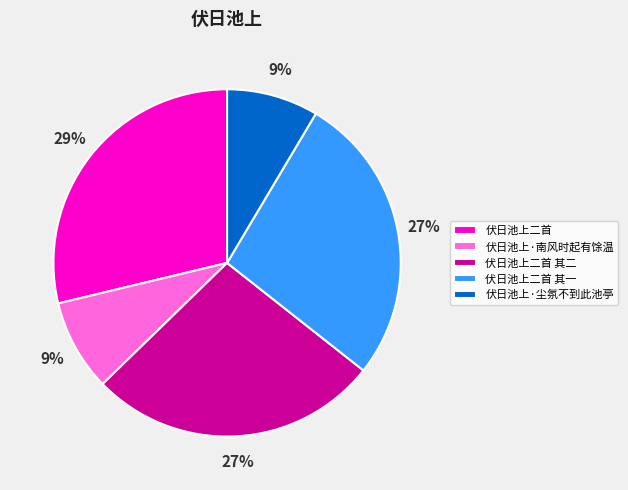

Is the sum of 伏日池上二首 and 伏日池上二首 其二 greater than half?

Yes